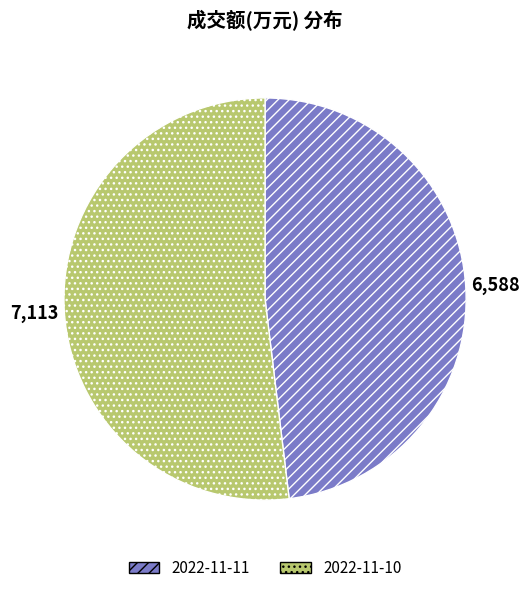

Approximately how many times larger is the value at 2022-11-11 compared to 2022-11-10?

0.9